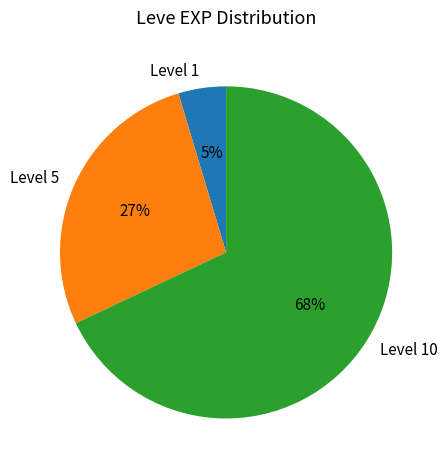

Count the number of slices in the pie.

3